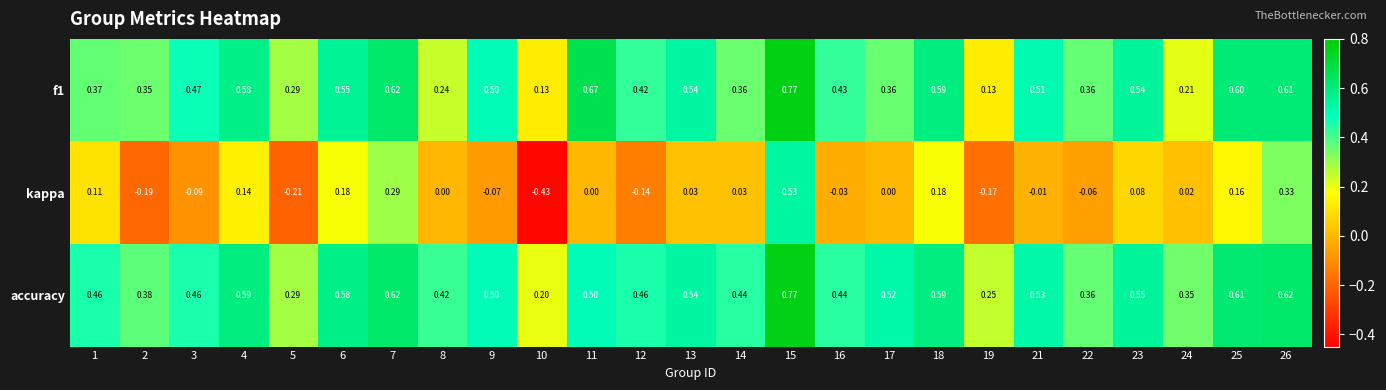

Which series changed the most between 16 and 17?

accuracy